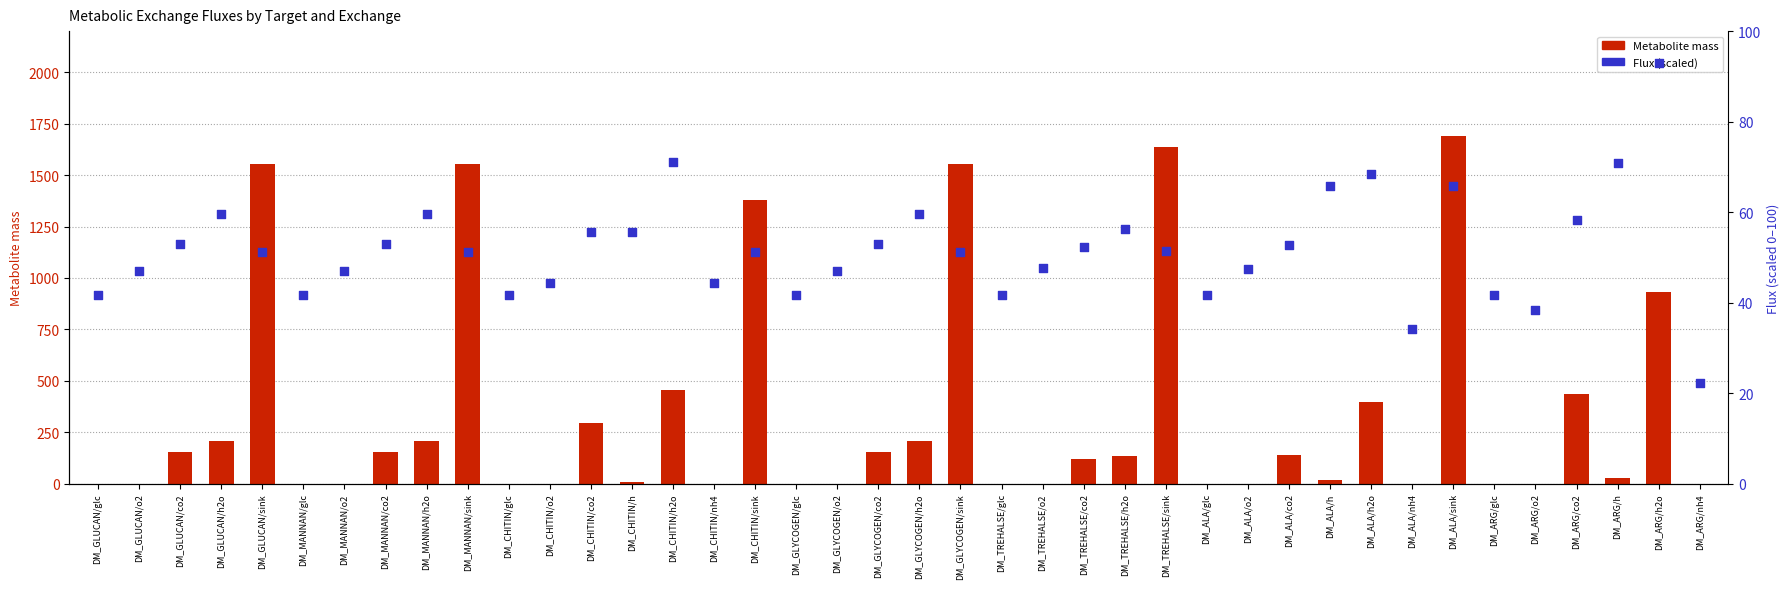

What are all the series names shown in the legend?

Metabolite mass, Flux (scaled)